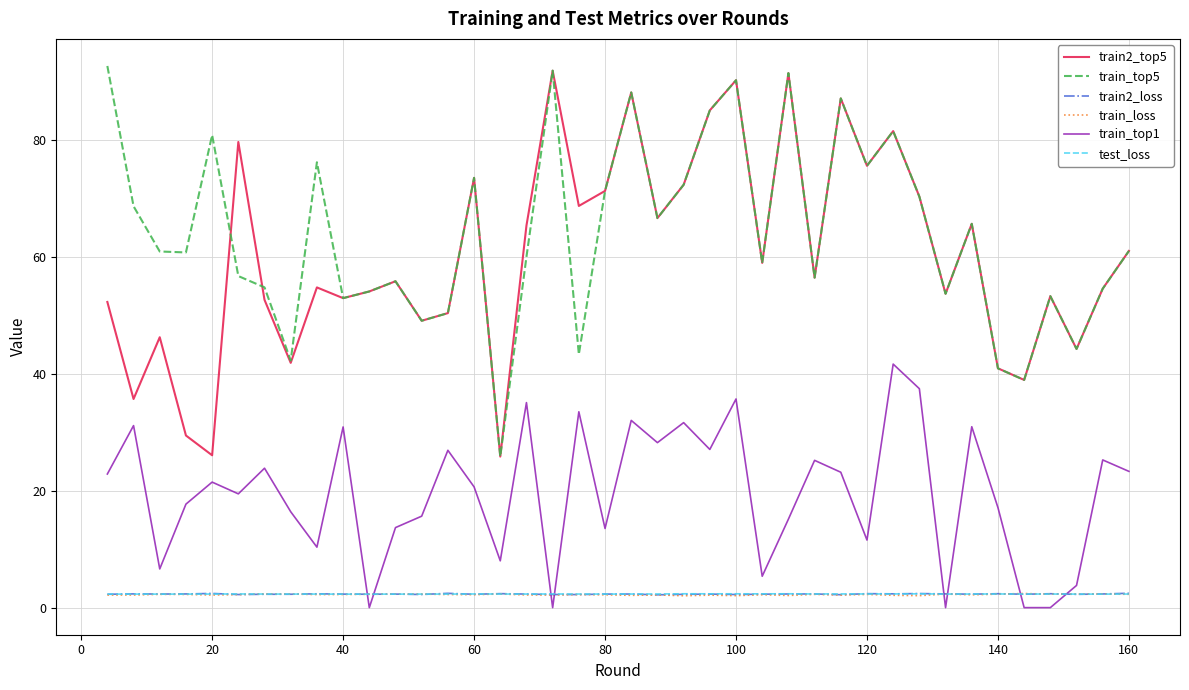

True or false: train2_top5 and test_loss intersect in this chart.

False